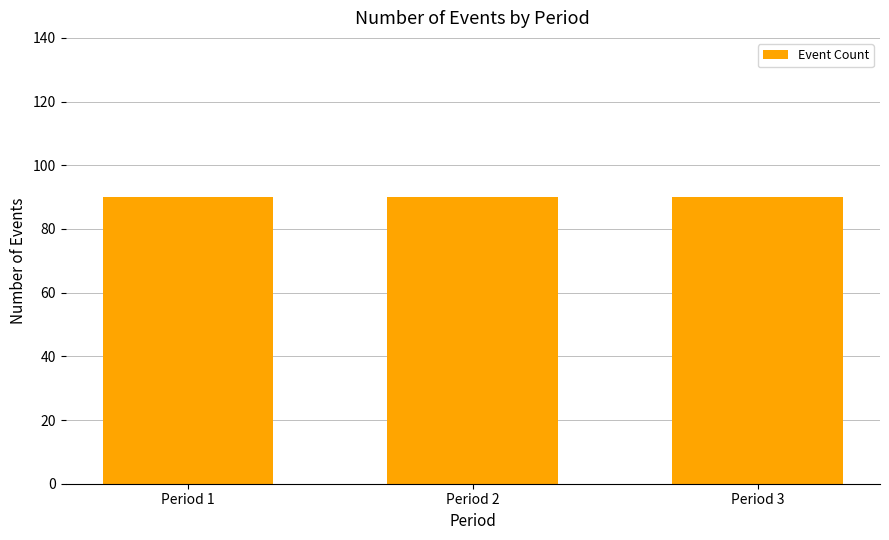

The chart shows a value of 179 at Period 3. True or false?

False